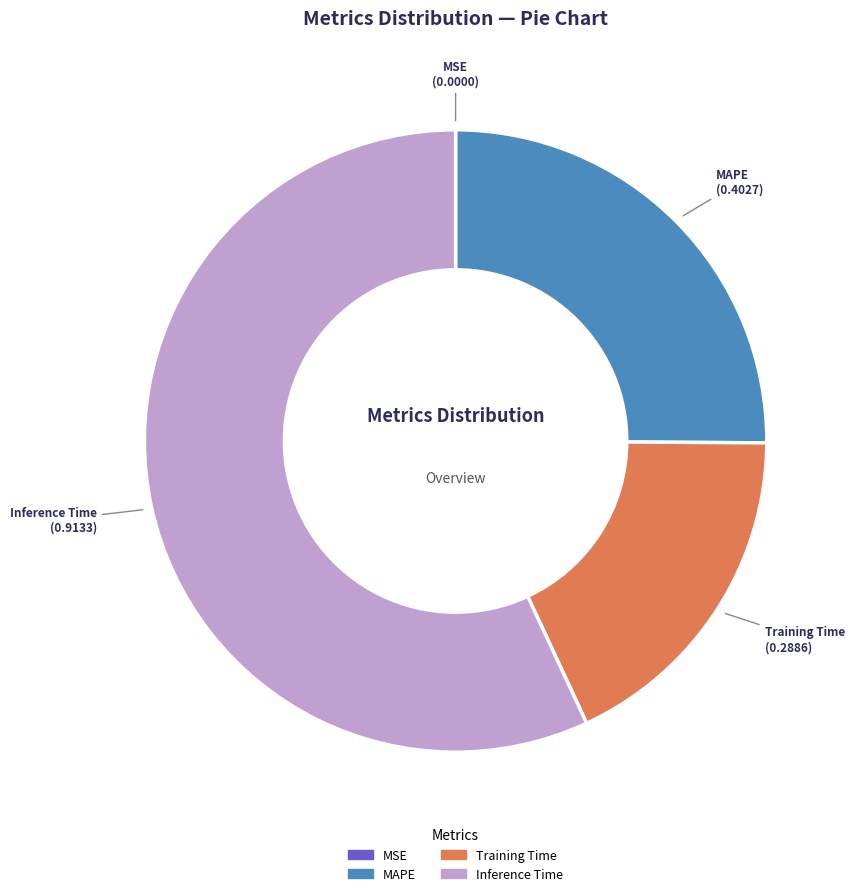

What is the largest slice in the pie chart?

Inference Time